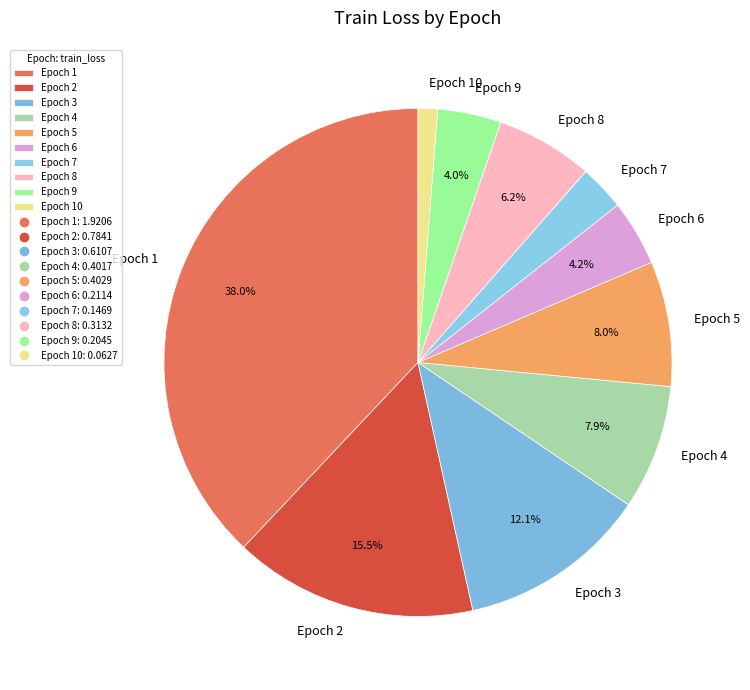

What is the total percentage of Epoch 8 and Epoch 1?

44.2%